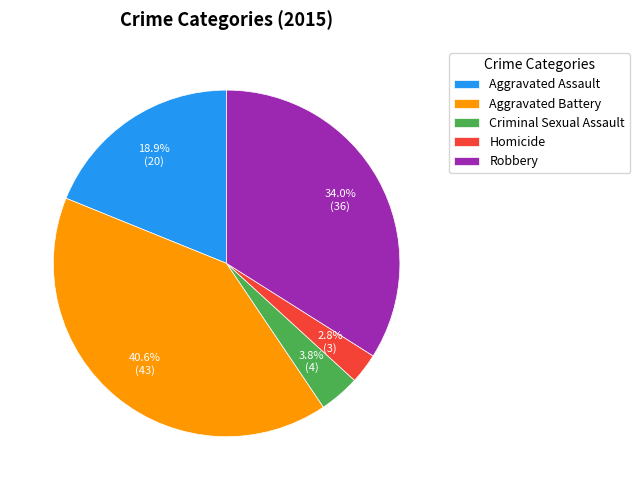

Count the number of slices in the pie.

5